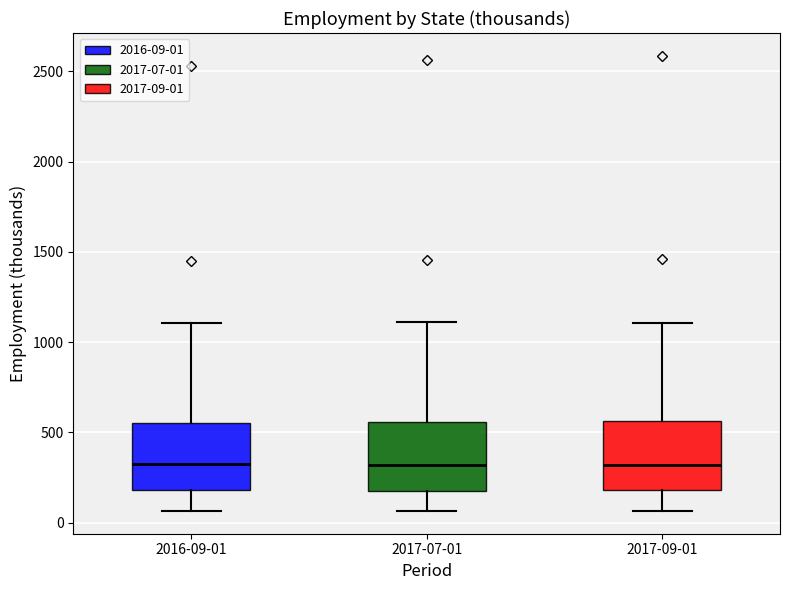

Reading left to right, read every box against the y-axis: the position of its median line, the range the box covers, and the ends of its whiskers. The values are not printed on the chart, so give them approximately, as read against the axis.

2016-09-01: median 350, box 200 to 550, whiskers 50 to 1100
2017-07-01: median 300, box 200 to 550, whiskers 50 to 1100
2017-09-01: median 300, box 200 to 550, whiskers 50 to 1100